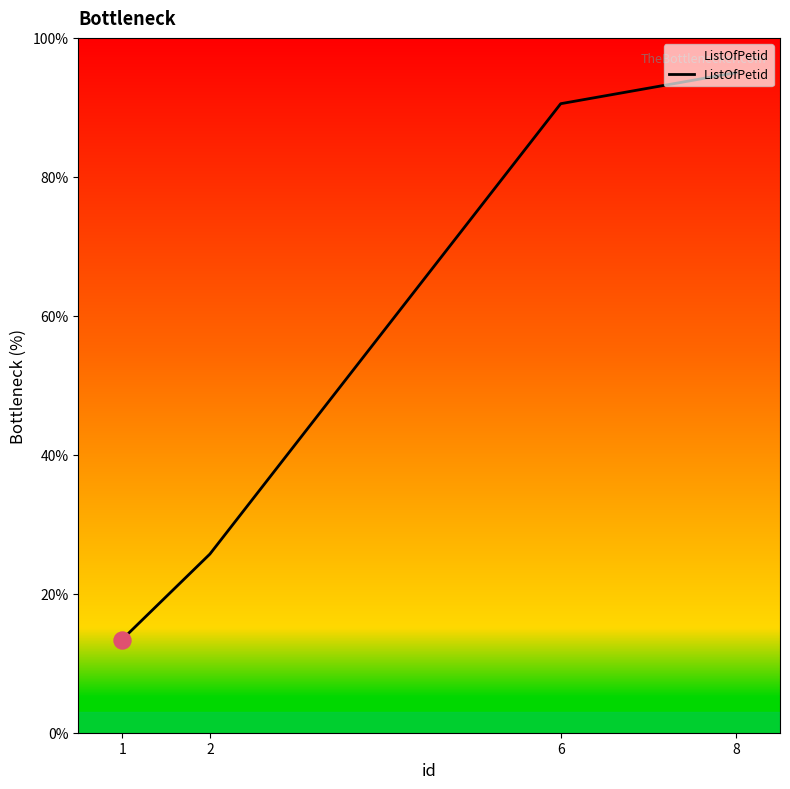

Approximately how many times larger is the value at 2 compared to 6?

0.3